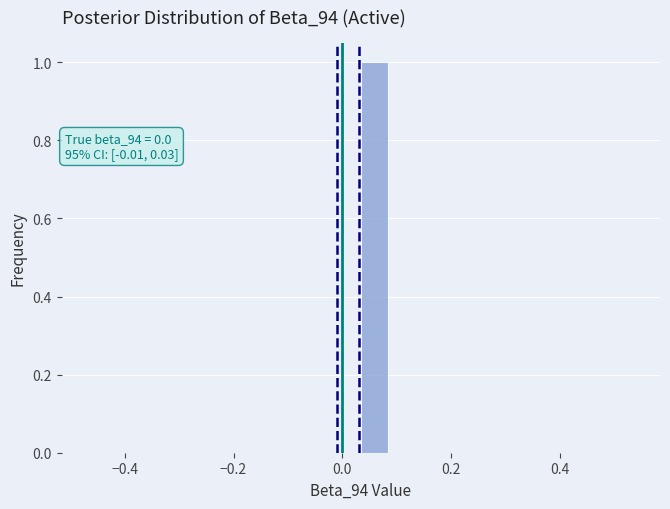

Read against the x-axis, roughly where is the centre of the tallest bar?

0.06